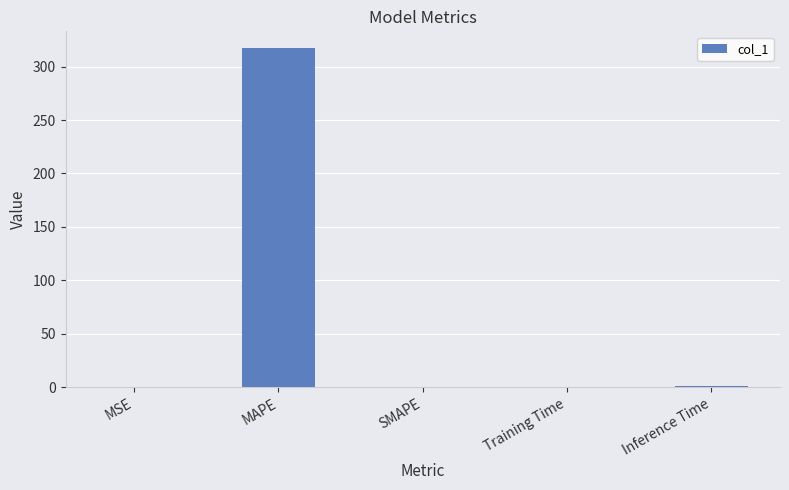

What is the change in value from MSE to MAPE?

+317.1